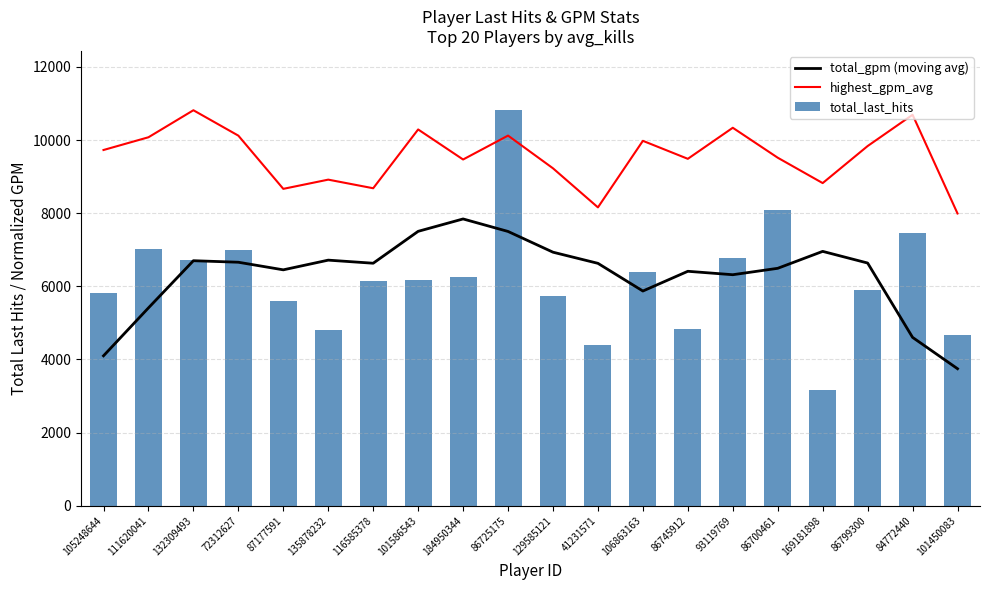

What is the average value of the highest_gpm_avg series?

9546.2